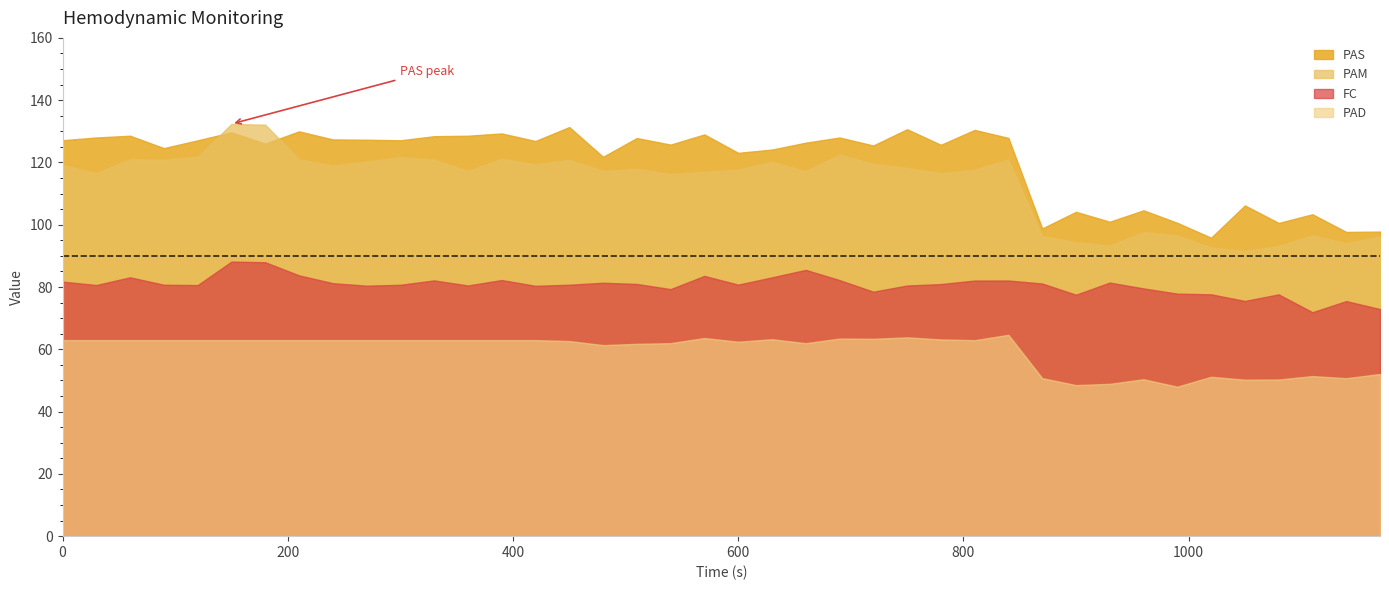

True or false: PAS has a value of 51.6 at 18.

False